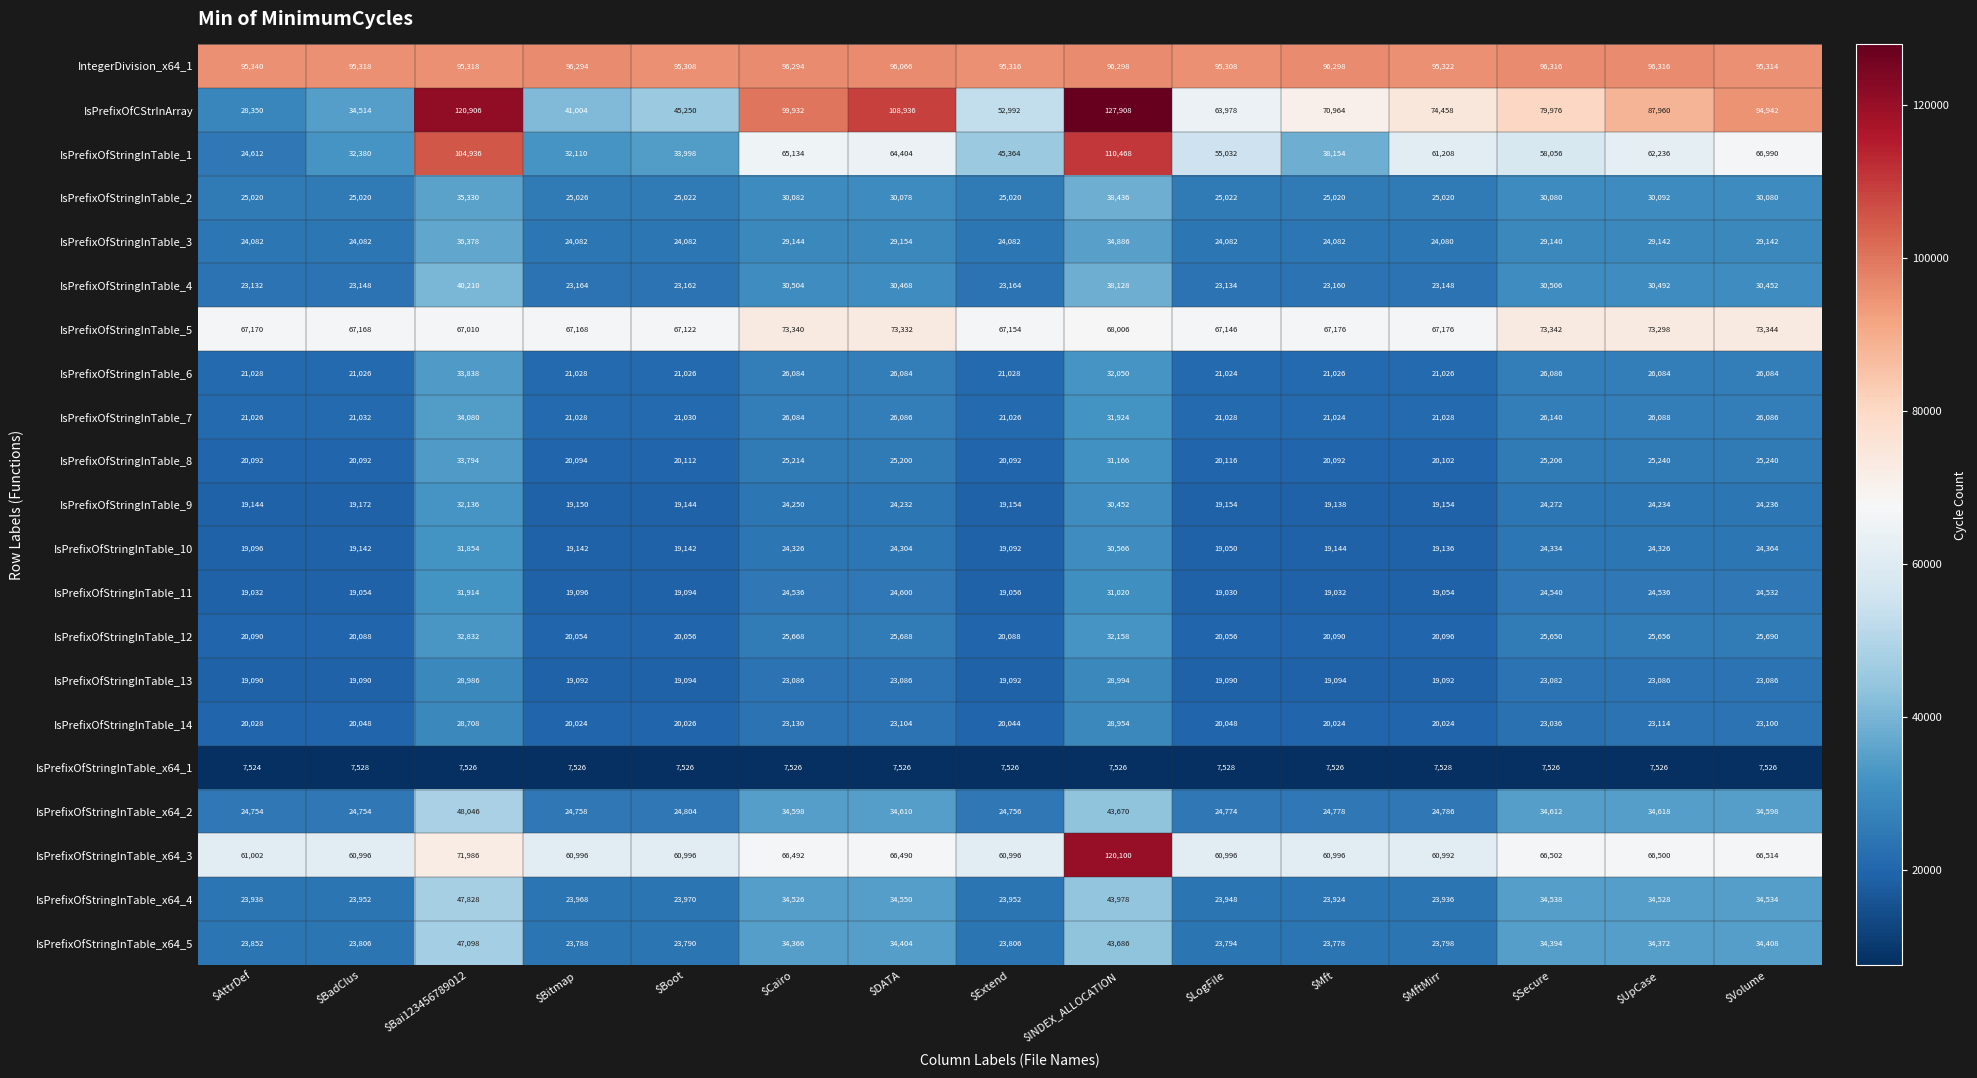

At how many categories does at least one series exceed 91245?

15